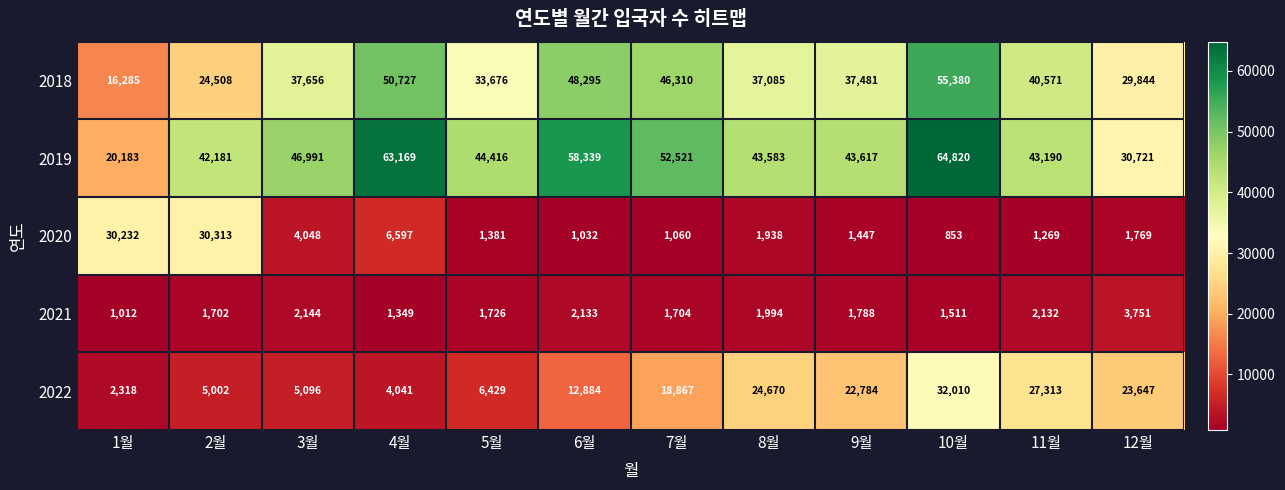

Which series has the largest total across all categories?

2019